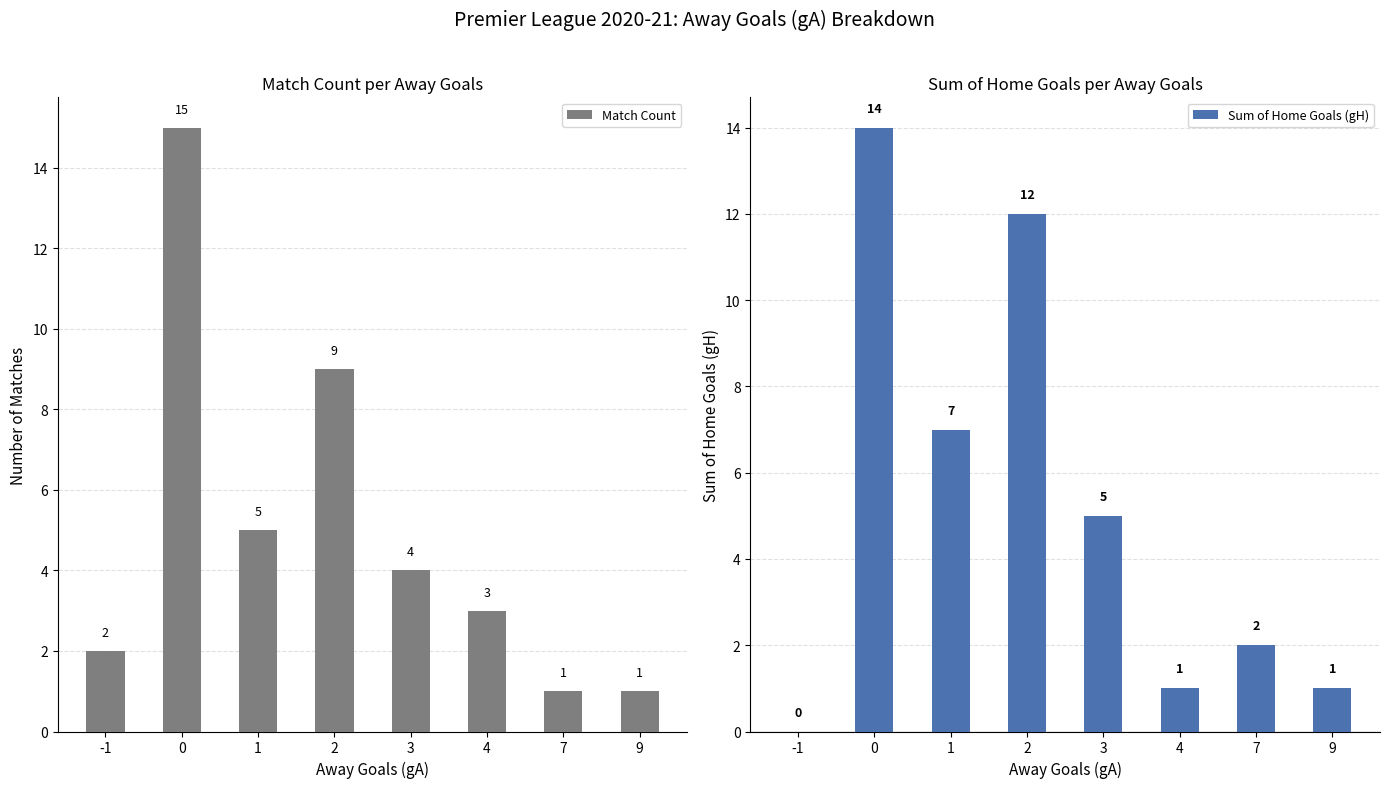

Which has a higher value, 2 or 4?

2